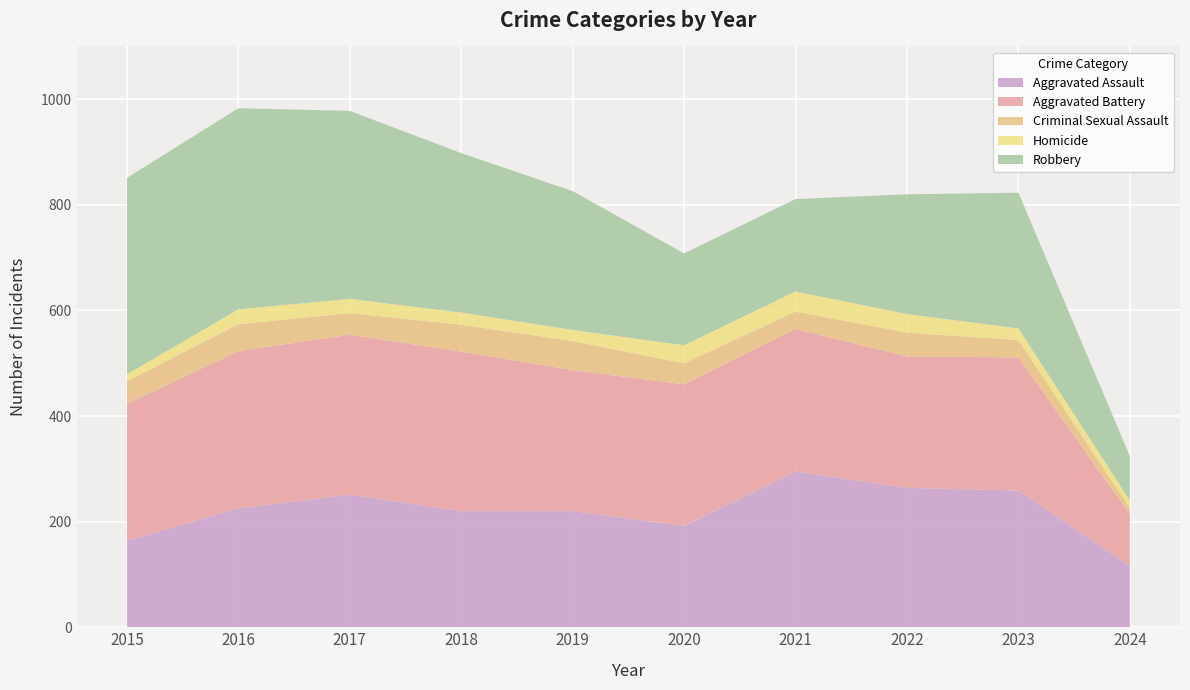

Reading left to right, extract all data points from this chart.

Aggravated Assault: 2015=164	2016=225	2017=251	2018=220	2019=220	2020=192	2021=295	2022=264	2023=259	2024=116
Aggravated Battery: 2015=259	2016=298	2017=303	2018=302	2019=267	2020=268	2021=270	2022=249	2023=252	2024=98
Criminal Sexual Assault: 2015=43	2016=51	2017=41	2018=51	2019=55	2020=40	2021=33	2022=45	2023=33	2024=12
Homicide: 2015=13	2016=28	2017=27	2018=23	2019=21	2020=34	2021=38	2022=35	2023=22	2024=14
Robbery: 2015=372	2016=381	2017=356	2018=302	2019=263	2020=174	2021=175	2022=227	2023=257	2024=84